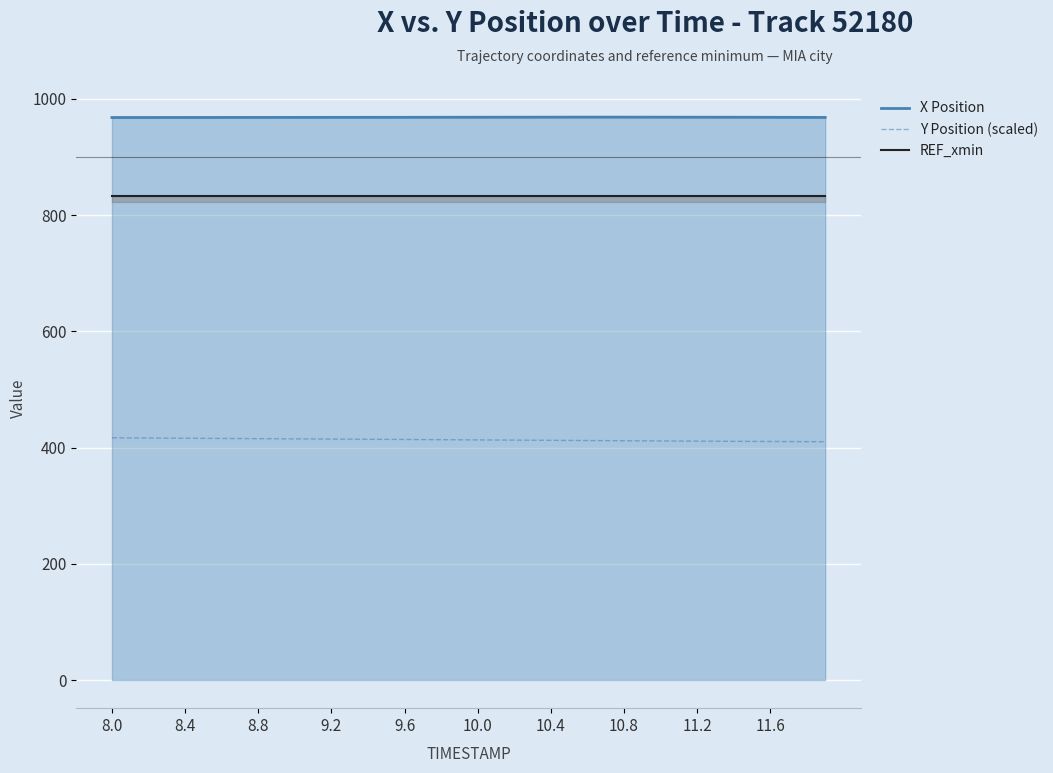

Which series has the largest total across all categories?

X Position